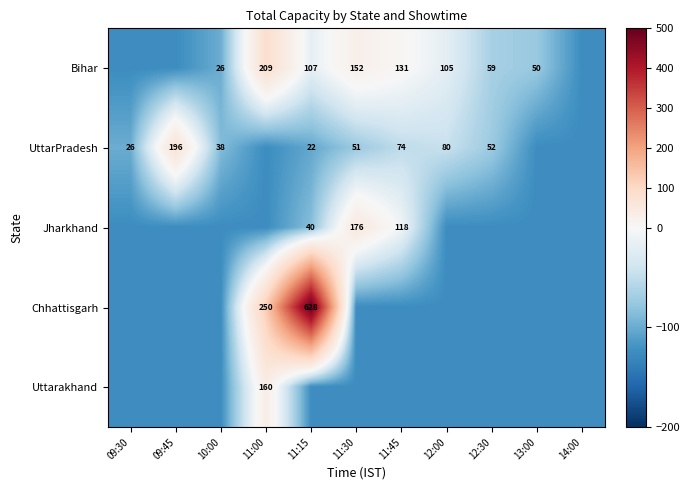

Is it true that Bihar equals 16 at 13:00?

False